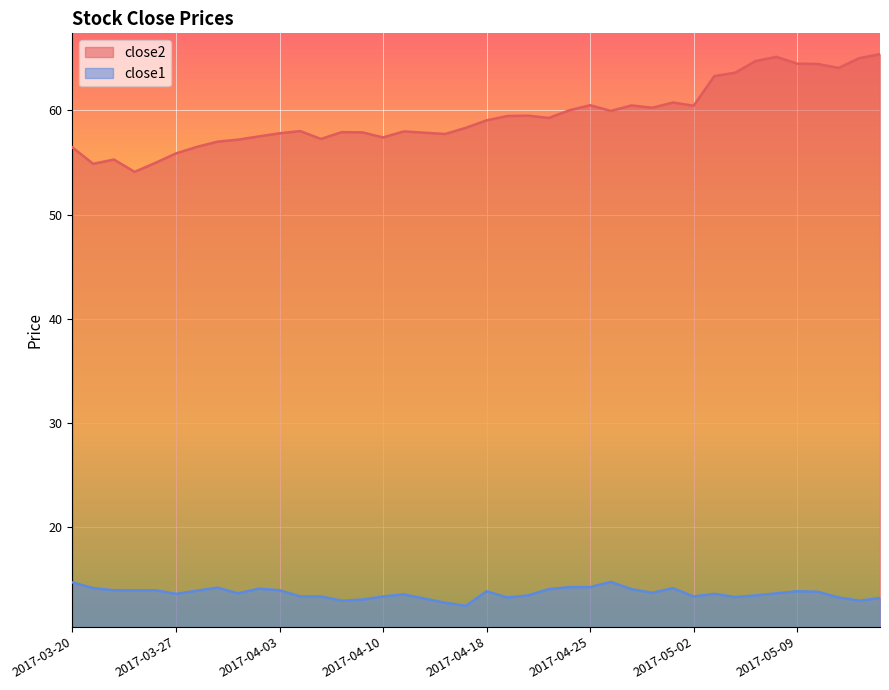

How many data points in close2 are less than 59?

20